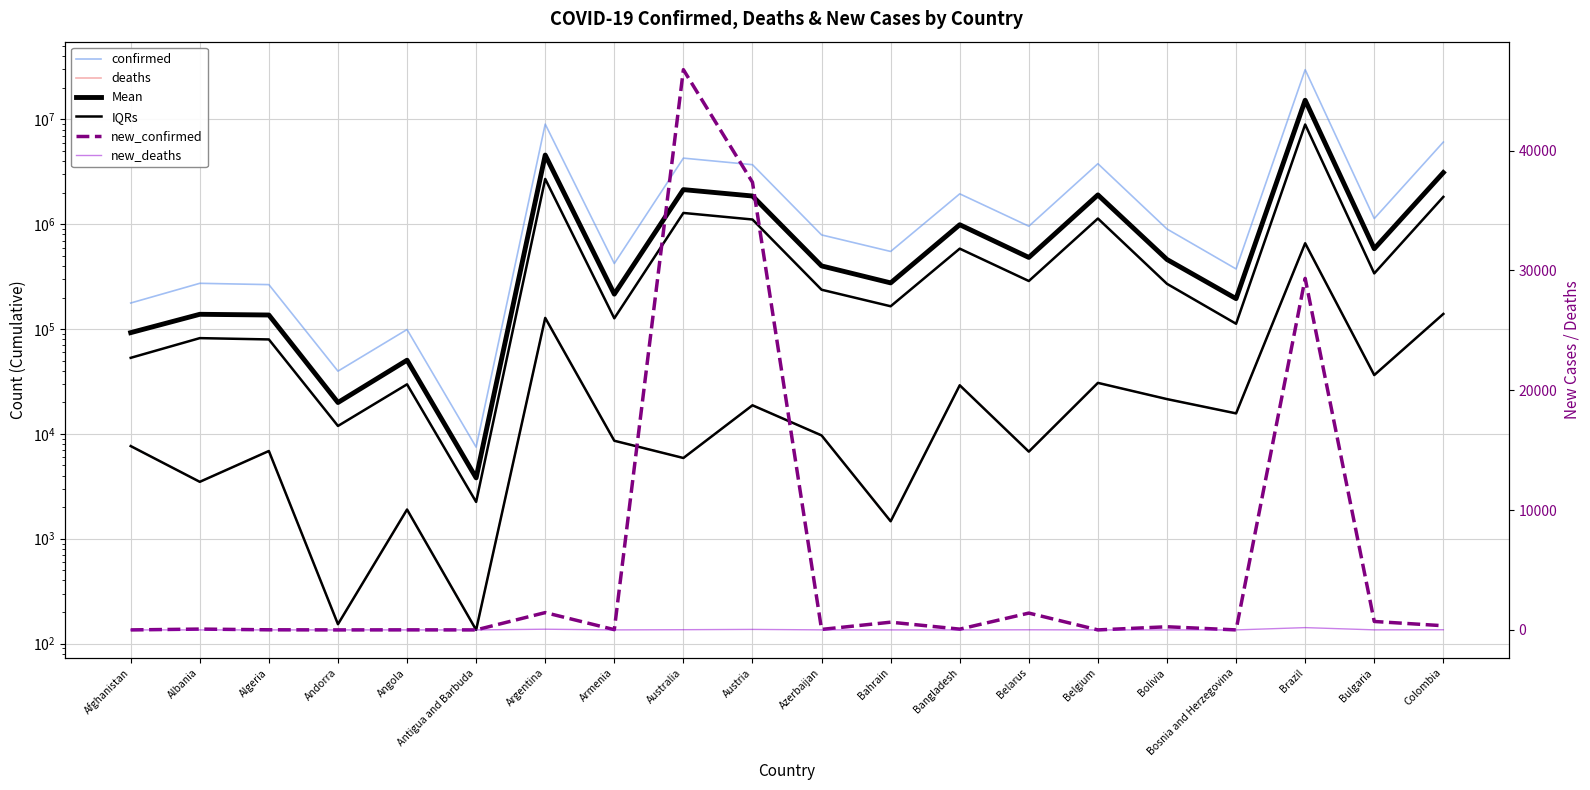

Count the number of data series in this chart.

6